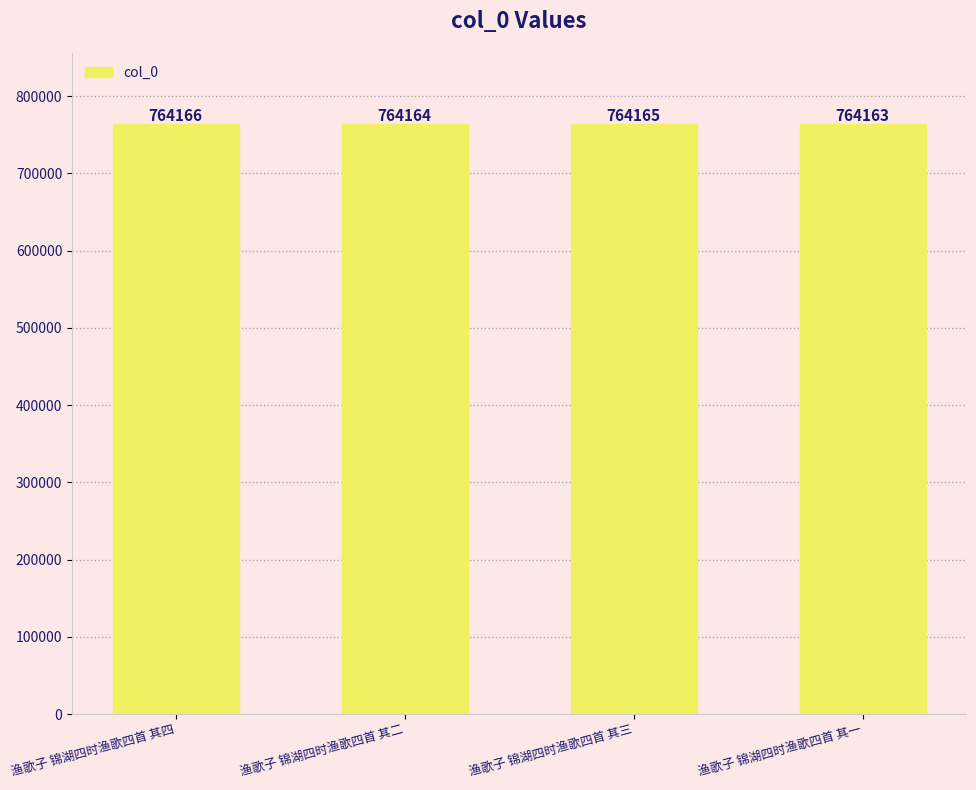

How many values are between 764164 and 764166?

3